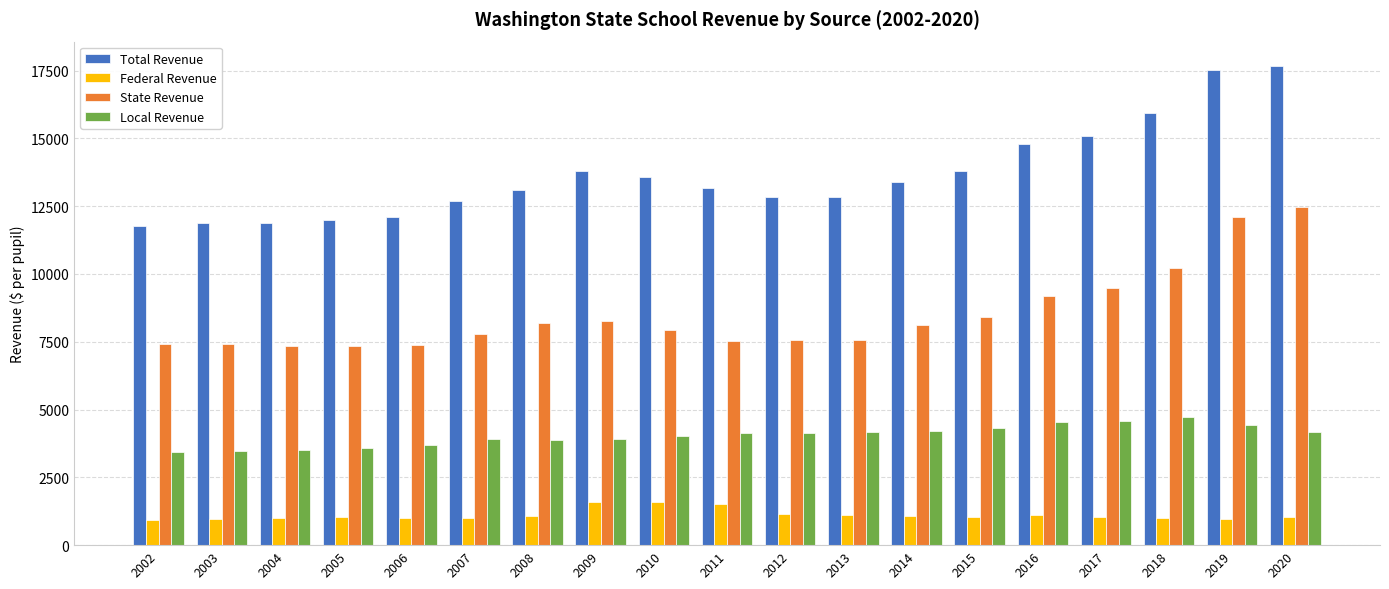

Where is State Revenue nearest to the value 9907?

2018